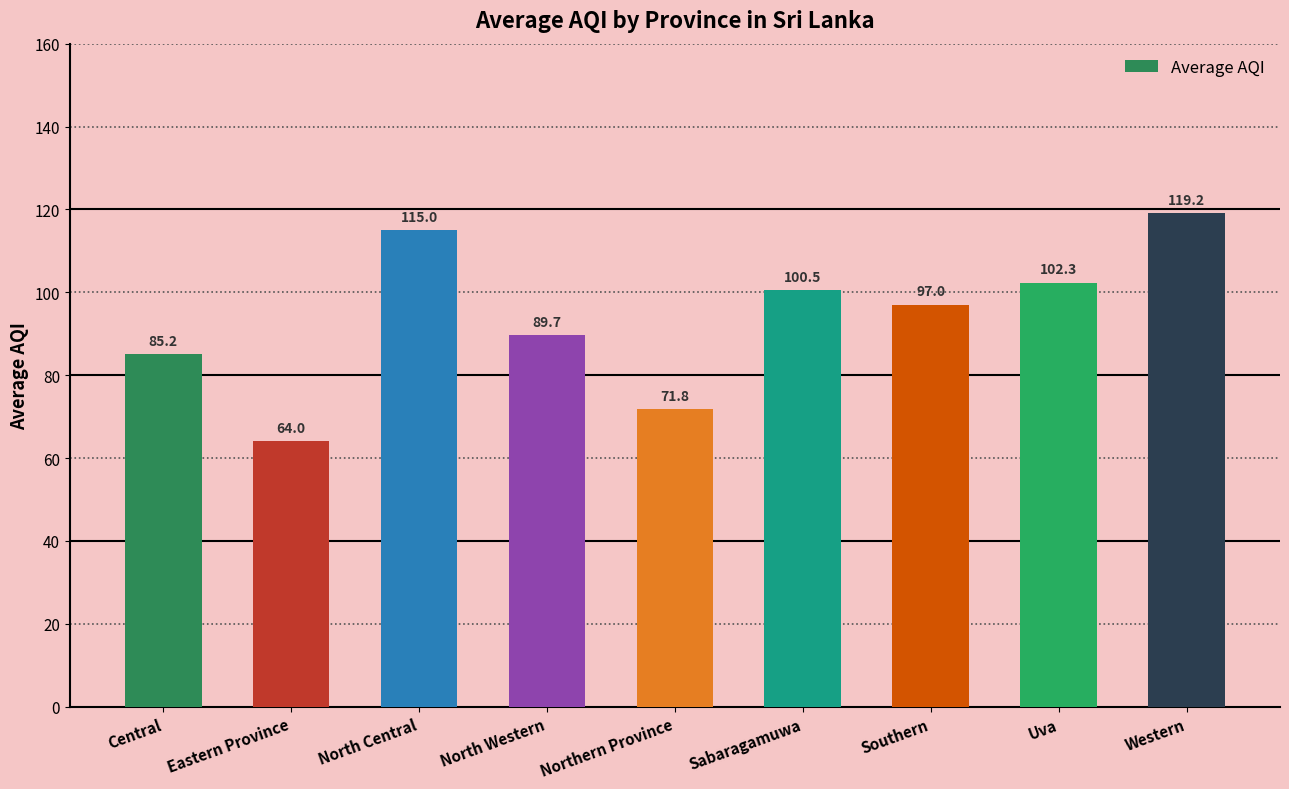

What position from the right is Central?

9